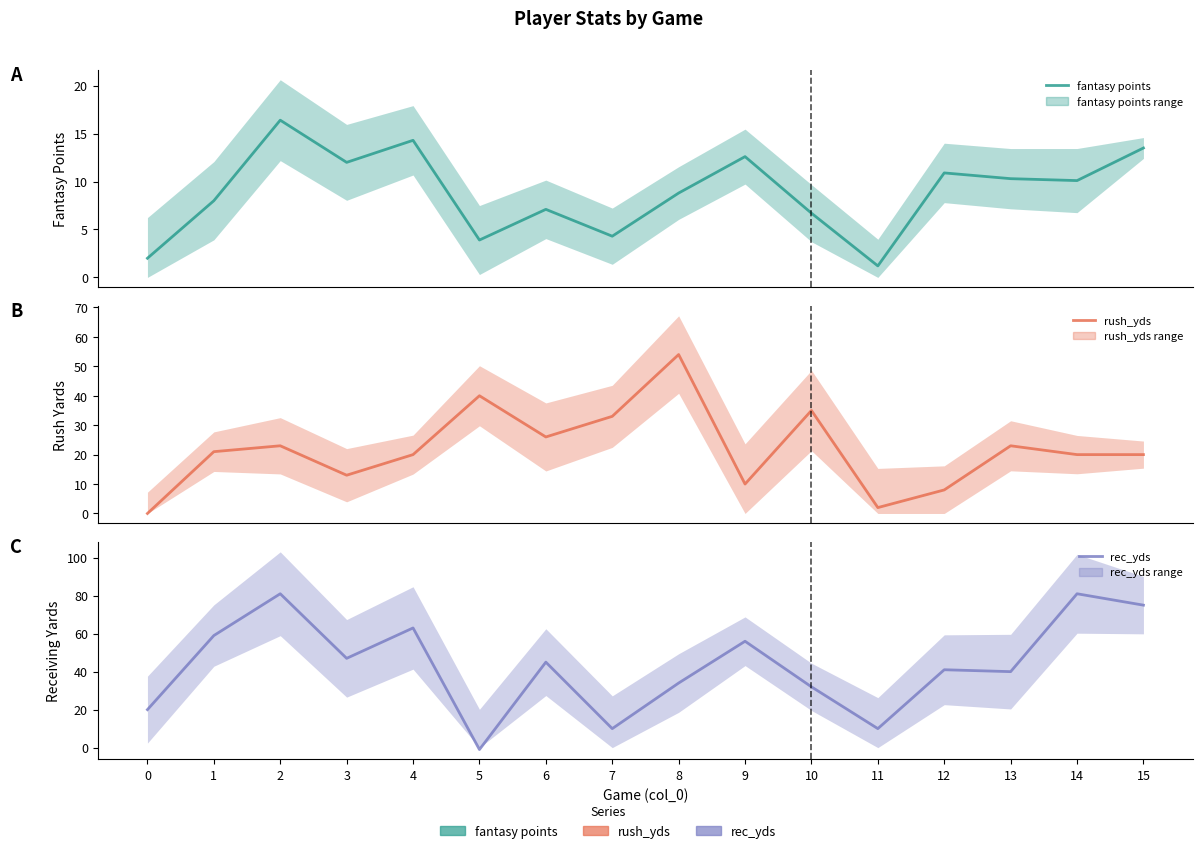

Which series has the largest total across all categories?

rec_yds